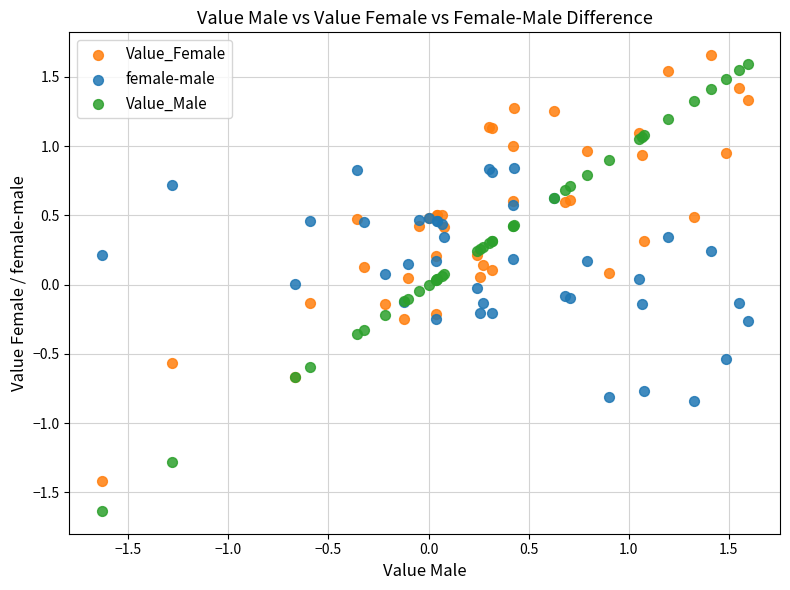

Which series contains the lowest Y value?

Value_Male